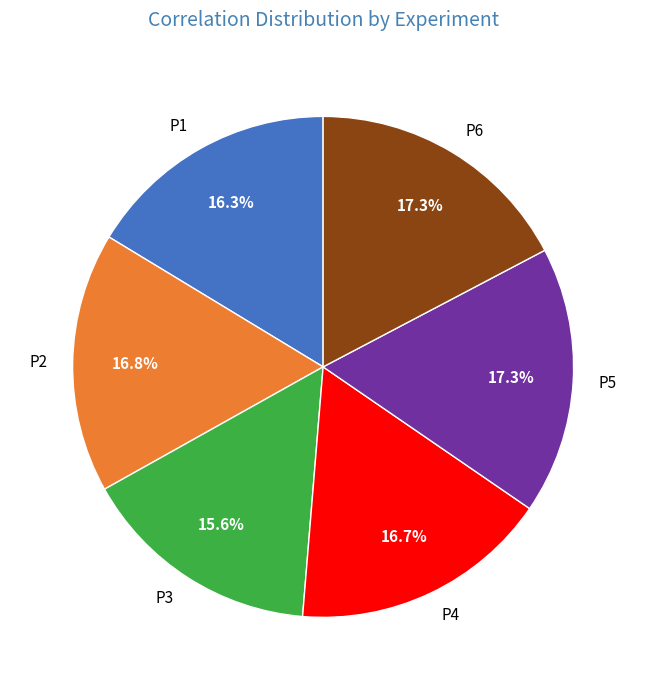

To the nearest percent, what portion does P2 represent?

17%